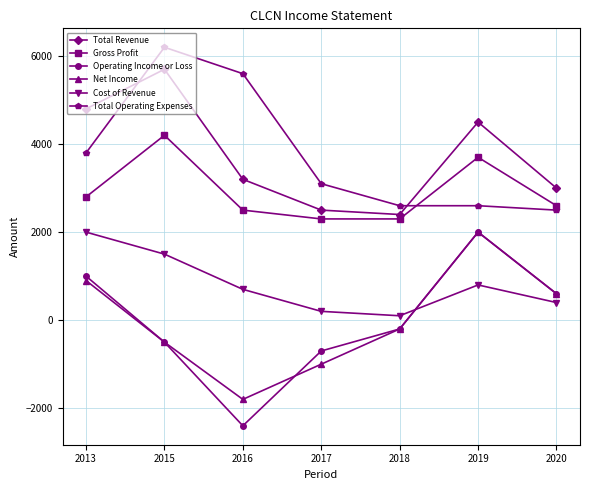

What is the difference between the second highest and minimum values in the Total Operating Expenses series?

3100